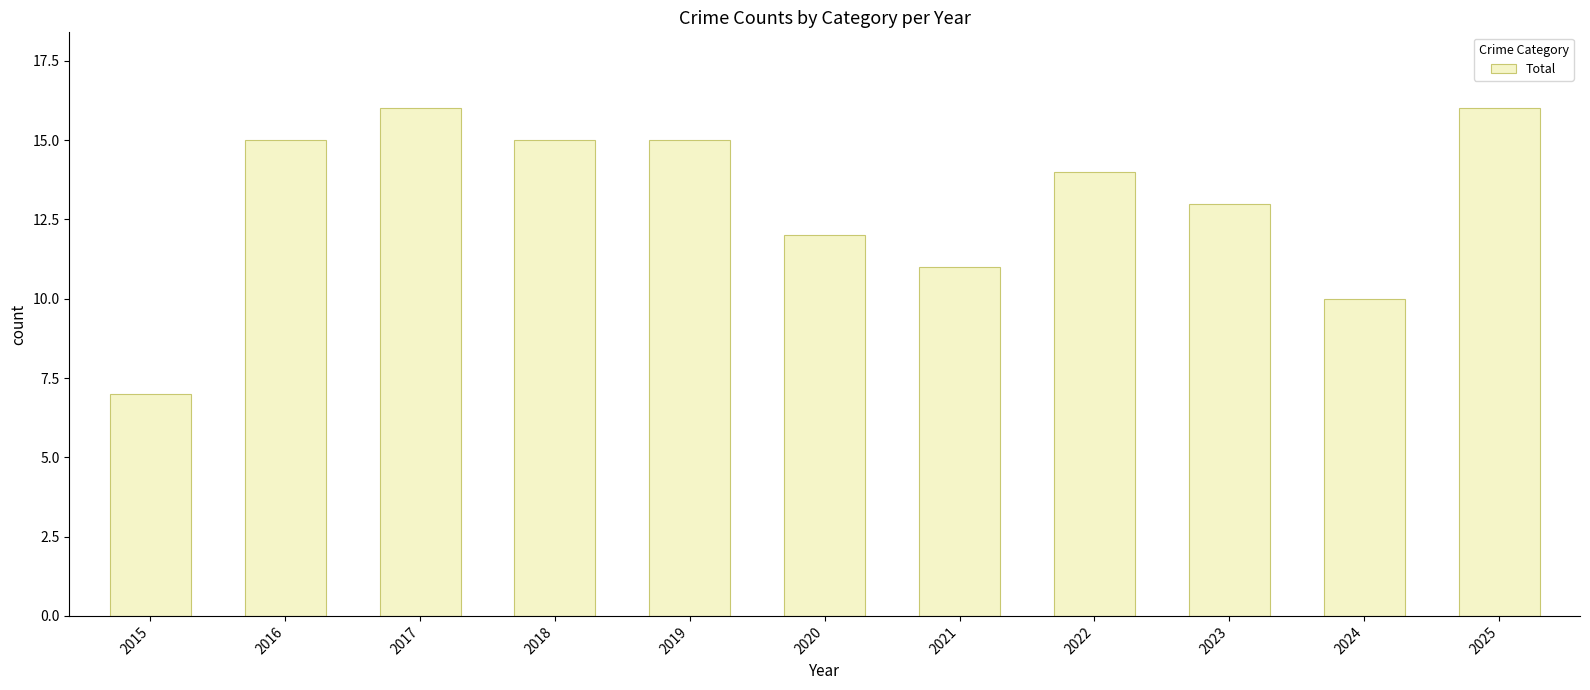

What is the value of the 7th bar from the left?

11